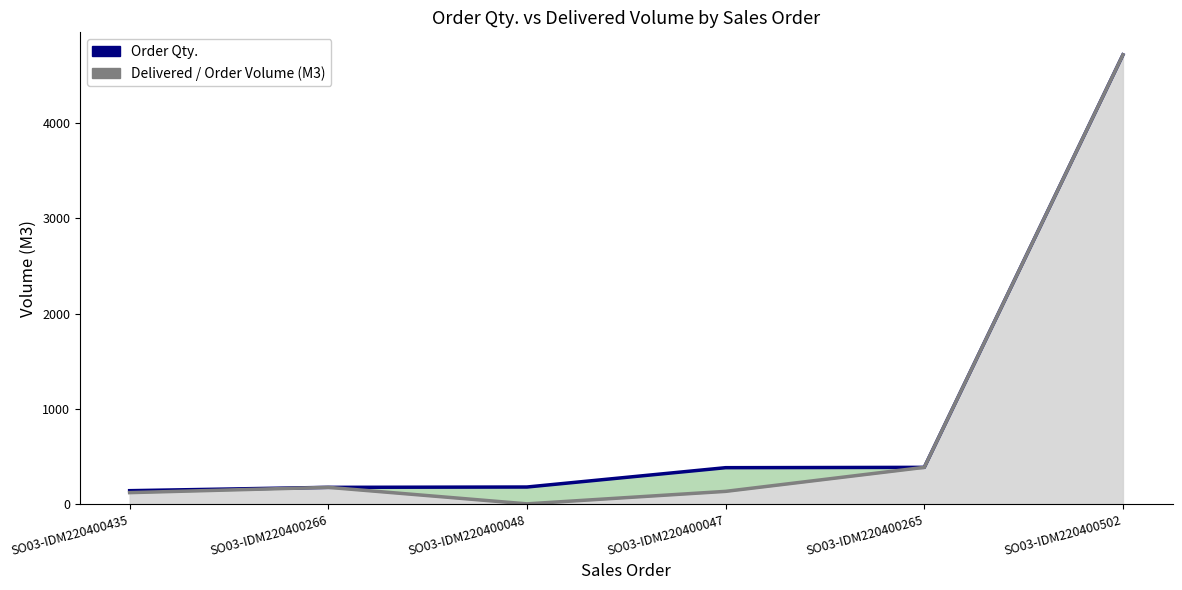

True or false: Order Qty. and Delivered / Order Volume (M3) intersect in this chart.

False